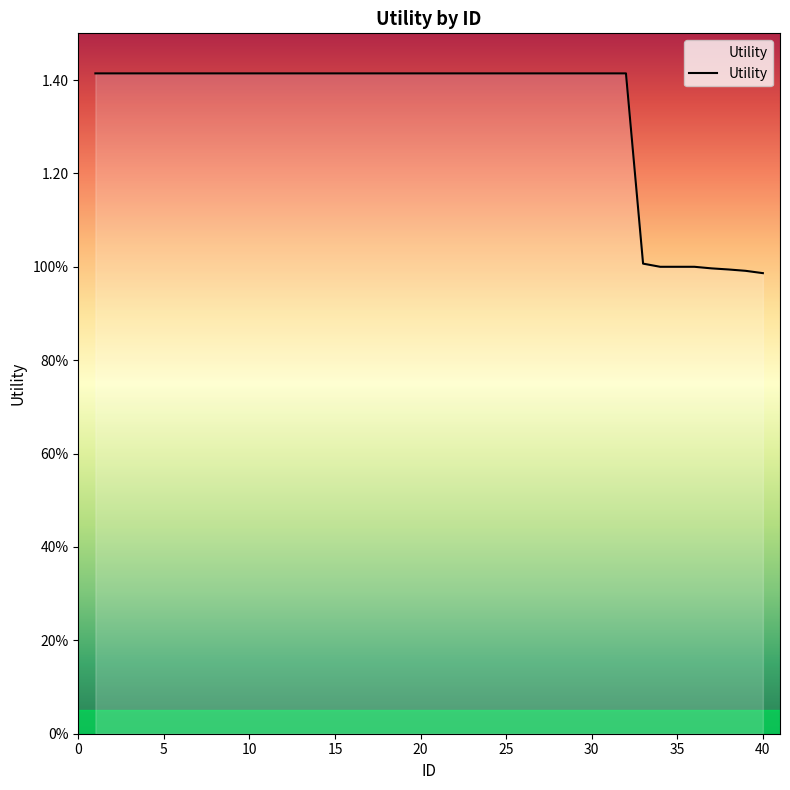

Reading right to left, transcribe all the data shown in this chart.

40=1.0	39=1.0	38=1.0	37=1.0	36=1.0	35=1.0	34=1.0	33=1.0	32=1.4	31=1.4	30=1.4	29=1.4	28=1.4	27=1.4	26=1.4	25=1.4	24=1.4	23=1.4	22=1.4	21=1.4	20=1.4	19=1.4	18=1.4	17=1.4	16=1.4	15=1.4	14=1.4	13=1.4	12=1.4	11=1.4	10=1.4	9=1.4	8=1.4	7=1.4	6=1.4	5=1.4	4=1.4	3=1.4	2=1.4	1=1.4